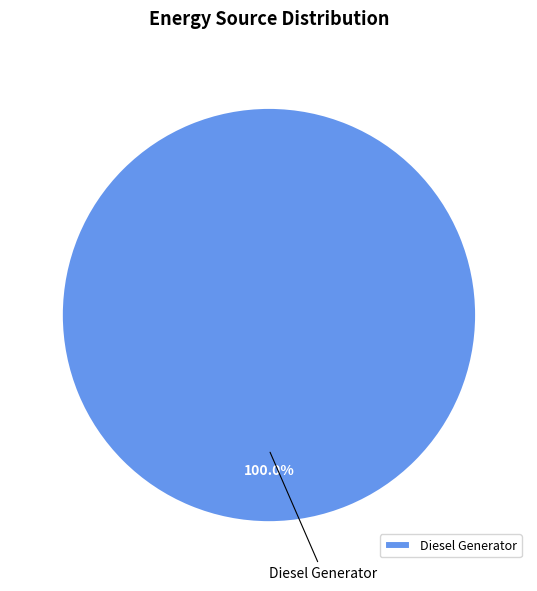

To the nearest percent, what percentage of the pie is Diesel Generator?

100%